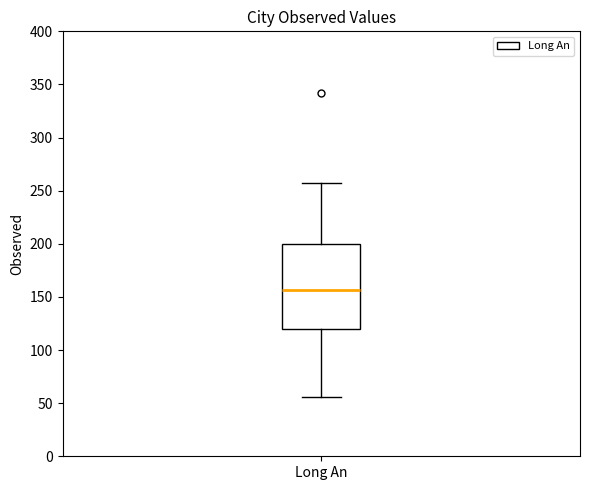

Transcribe this box plot: give where the median line is, the range the box spans, and where the two whiskers end, as read against the y-axis. The values are not printed on the chart, so give them approximately, as read against the axis.

median 155, box 120 to 200, whiskers 55 to 260